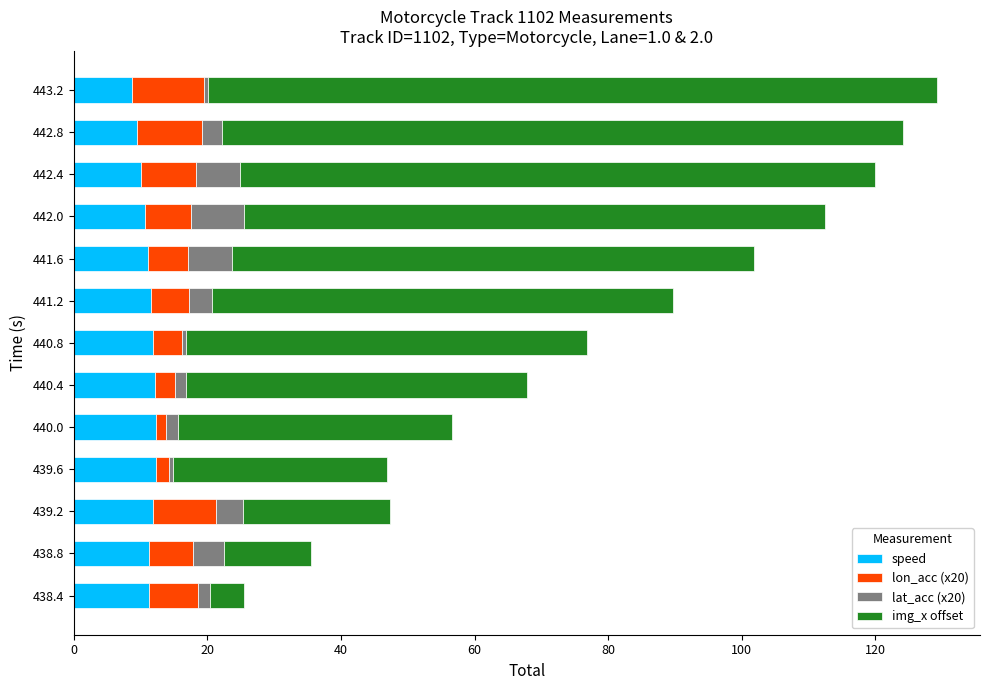

The value of speed at 442.8 is 9.5. True or false?

True